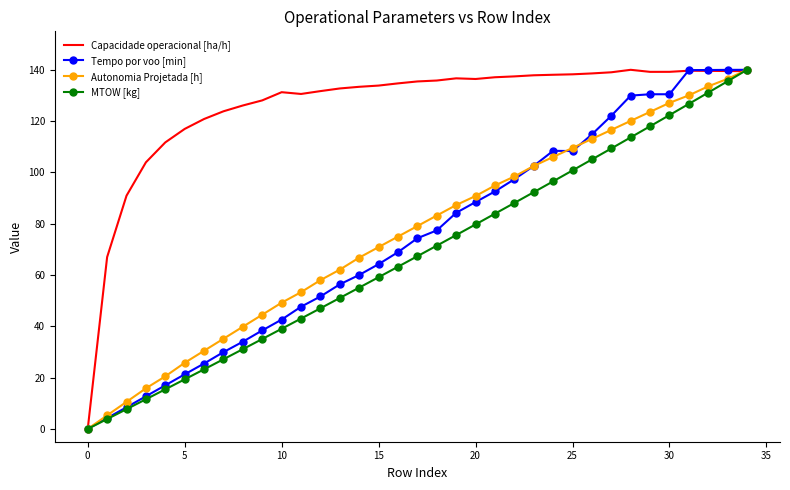

Which series has the largest total across all categories?

Capacidade operacional [ha/h]